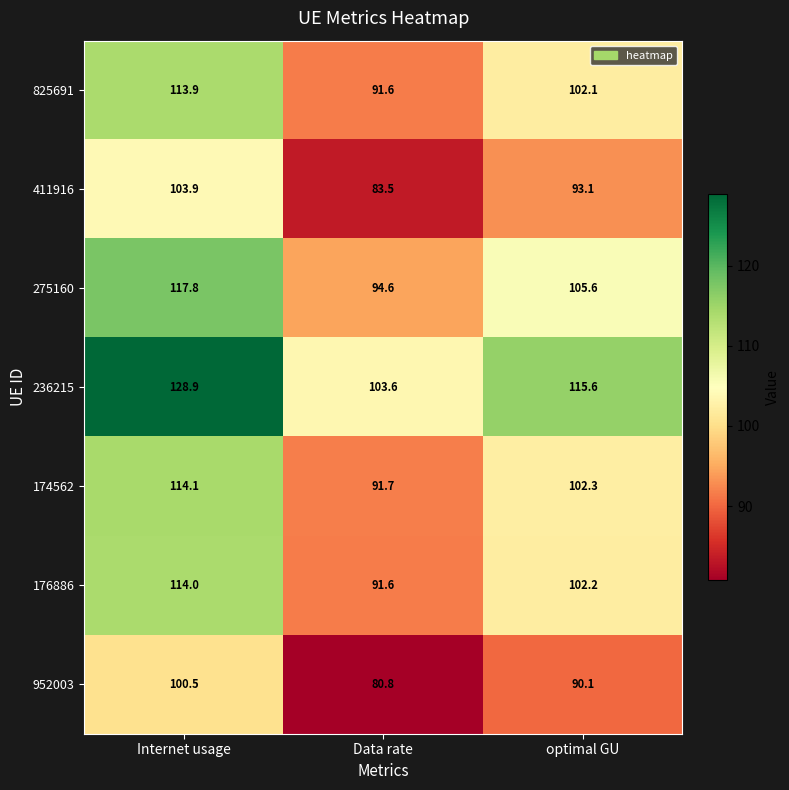

At how many categories does at least one series exceed 110?

2